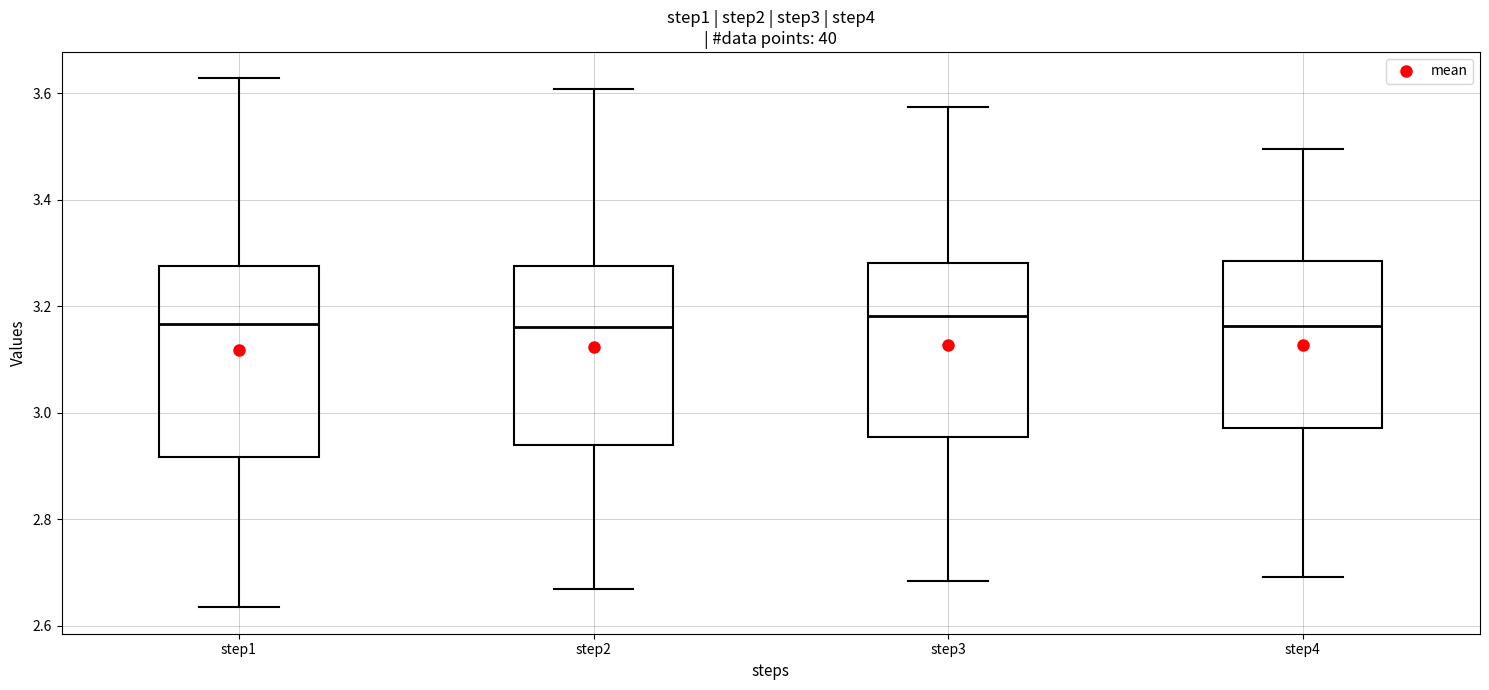

Where is the lower edge of the box for step2 on the y-axis? The values are not printed on the chart, so give them approximately, as read against the axis.

2.94